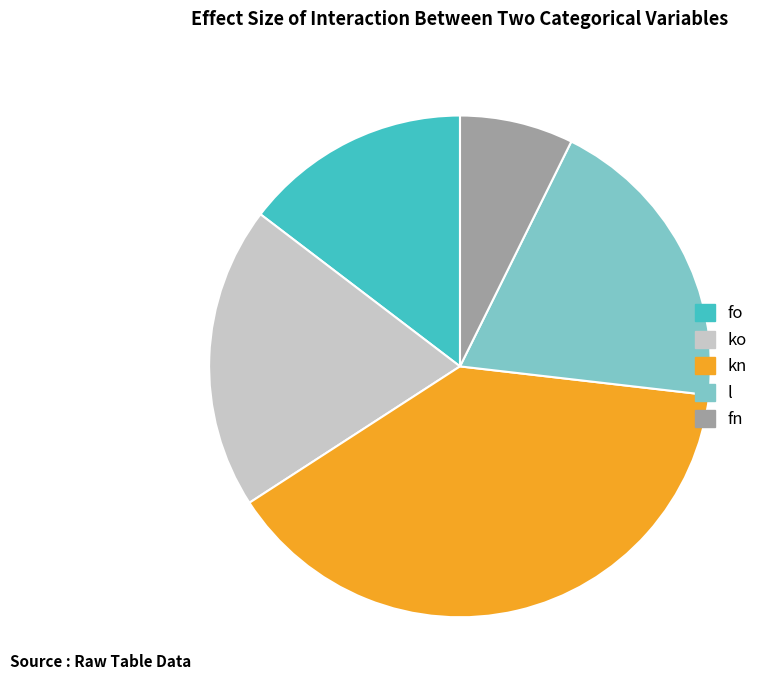

True or false: kn accounts for 39% of the total.

True